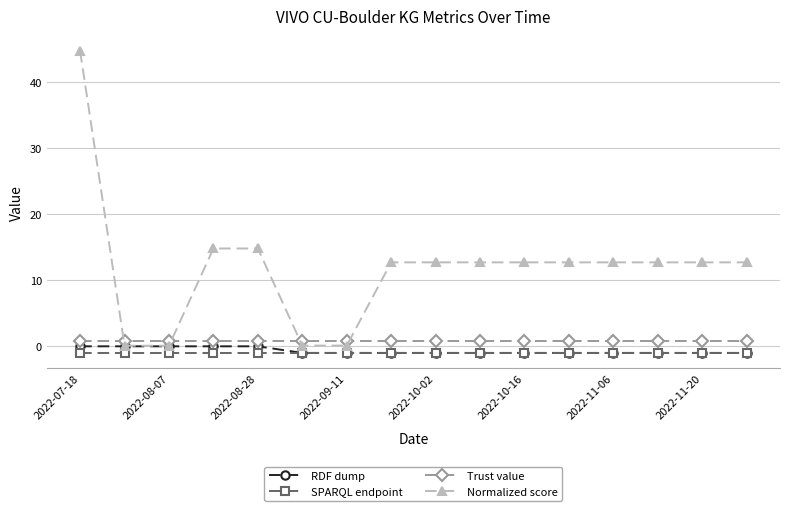

What are all the series names shown in the legend?

RDF dump, SPARQL endpoint, Trust value, Normalized score